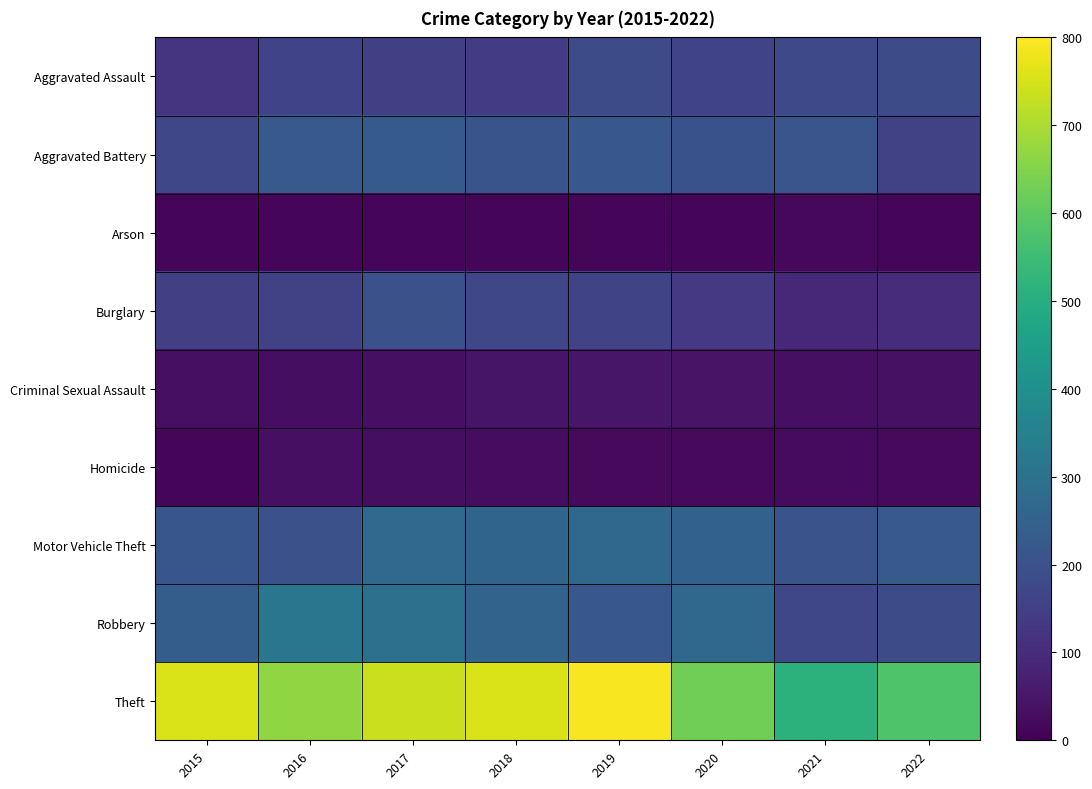

What is the total value across all series at 2019?

1926